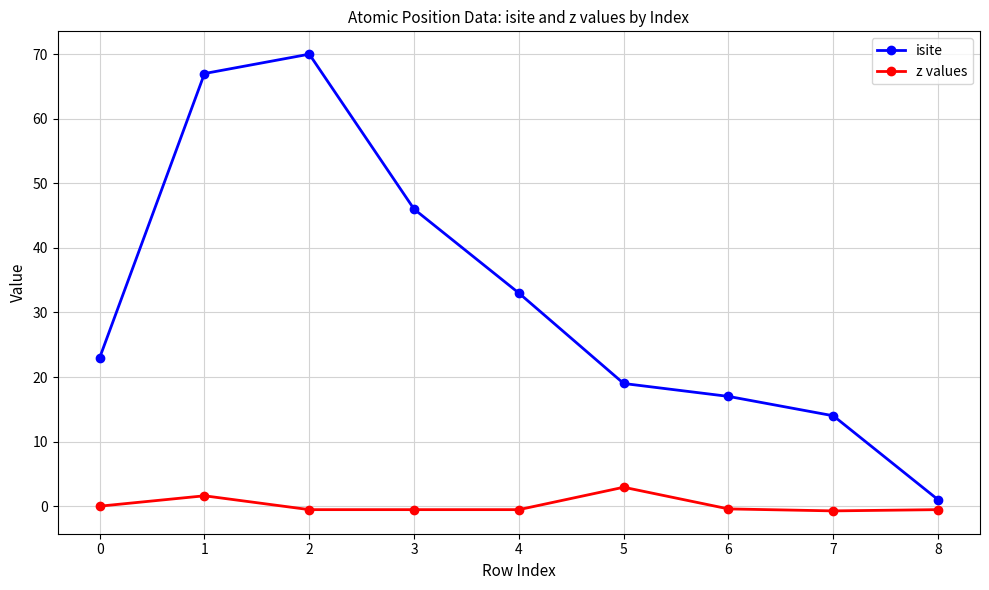

True or false: z values and isite intersect in this chart.

False